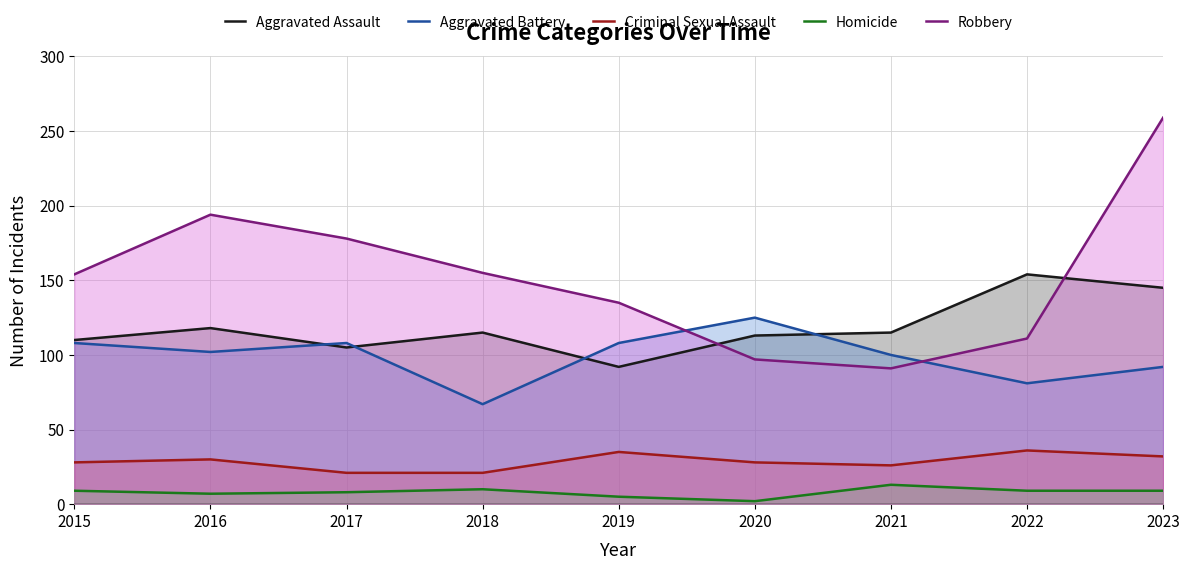

Reading left to right, transcribe all the data shown in this chart.

Aggravated Assault: 110	118	105	115	92	113	115	154	145
Aggravated Battery: 108	102	108	67	108	125	100	81	92
Criminal Sexual Assault: 28	30	21	21	35	28	26	36	32
Homicide: 9	7	8	10	5	2	13	9	9
Robbery: 154	194	178	155	135	97	91	111	259